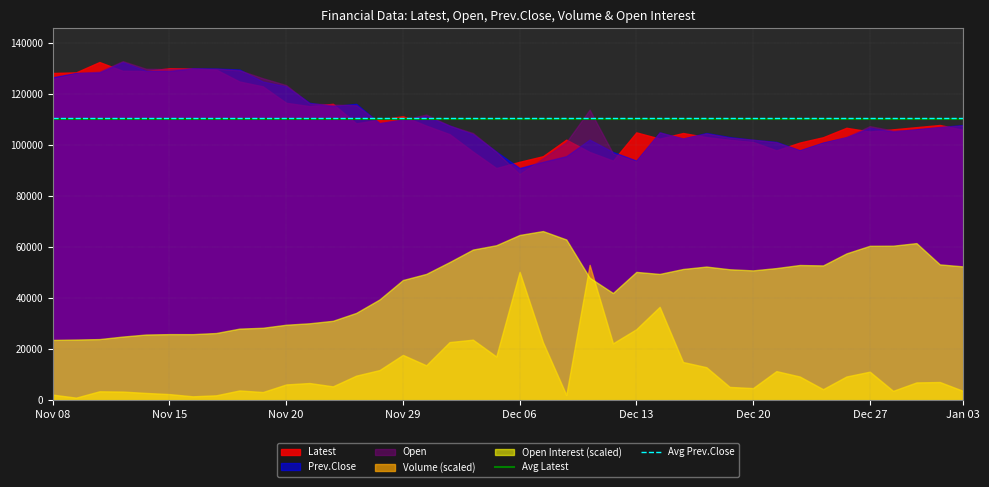

What is the total value across all series at Nov 08?

406780.6